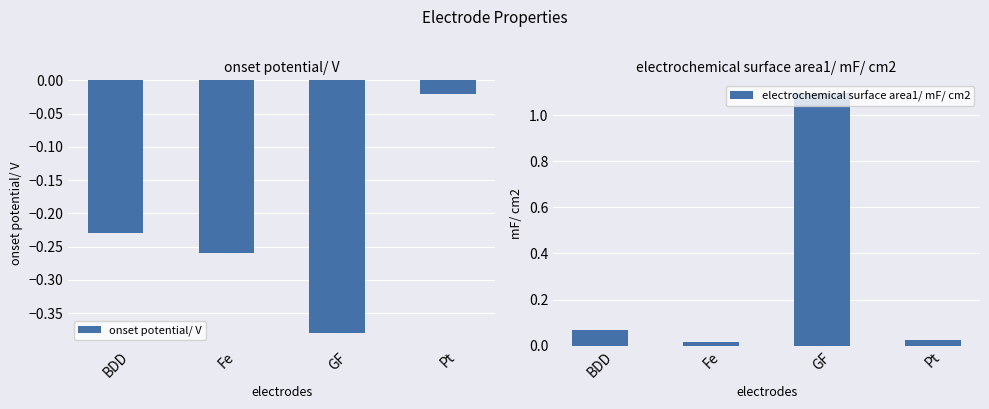

List the series in order of their peak value, lowest first.

onset potential/ V, electrochemical surface area1/ mF/ cm2